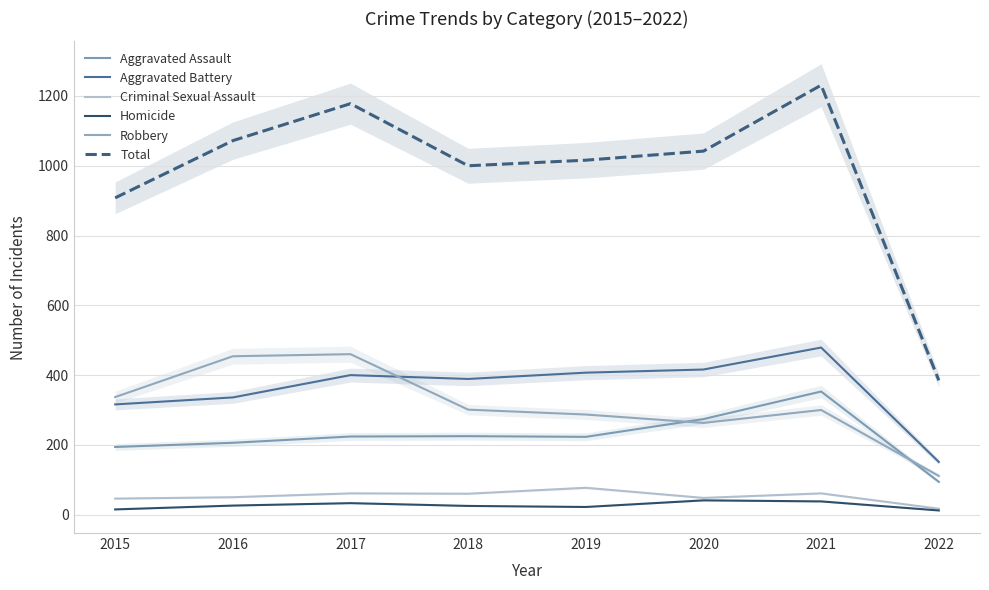

How many lines are shown in the chart?

6